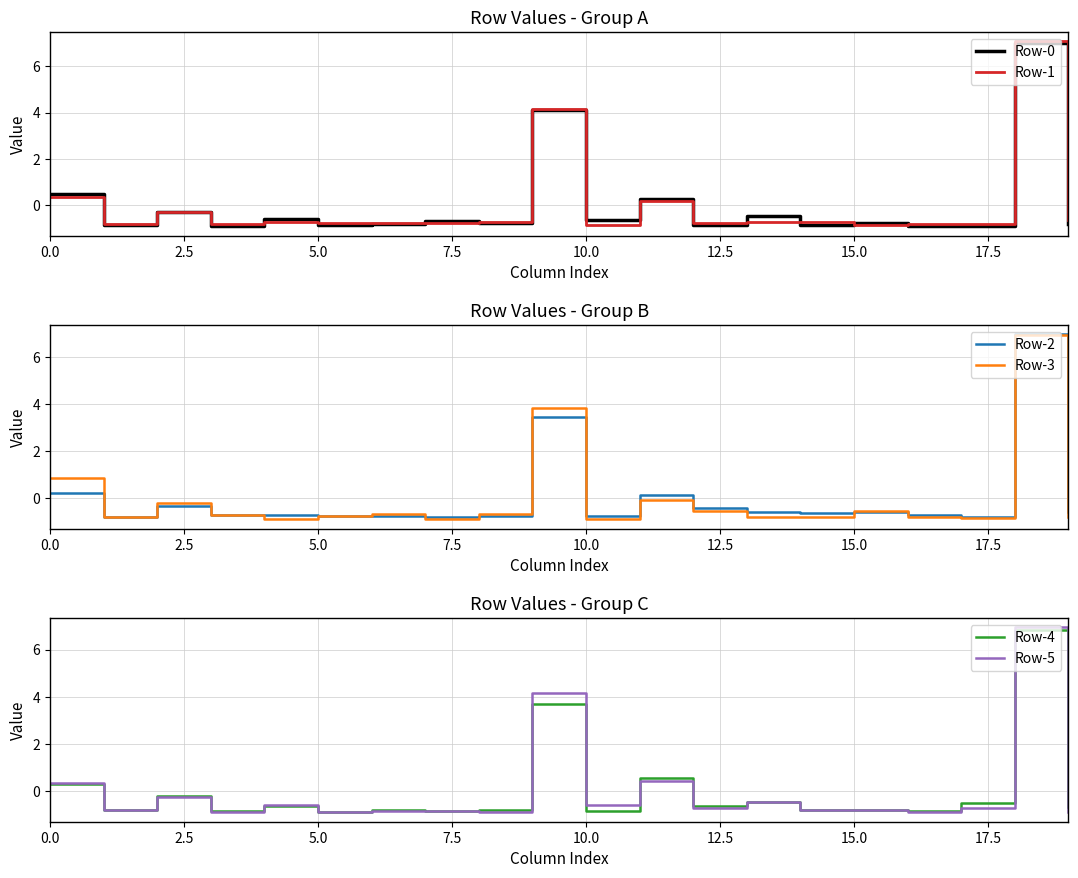

Which has a higher value, 10 or 9?

9